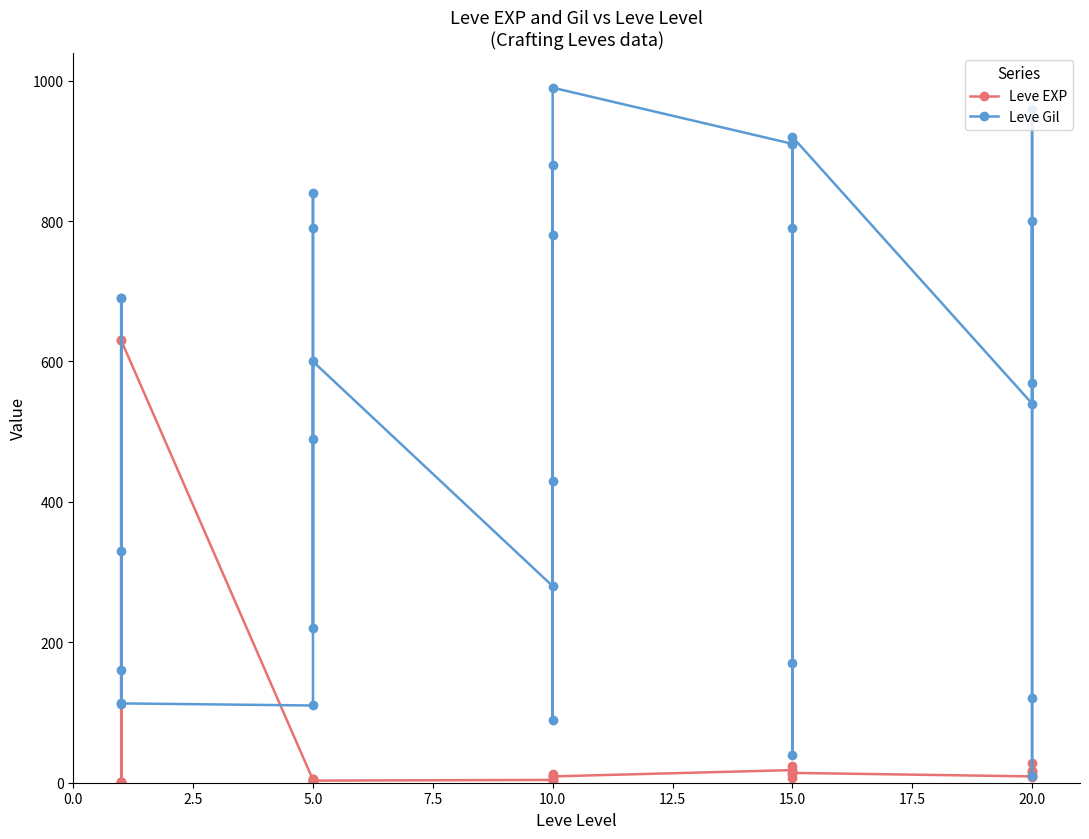

What are all the series names shown in the legend?

Leve EXP, Leve Gil